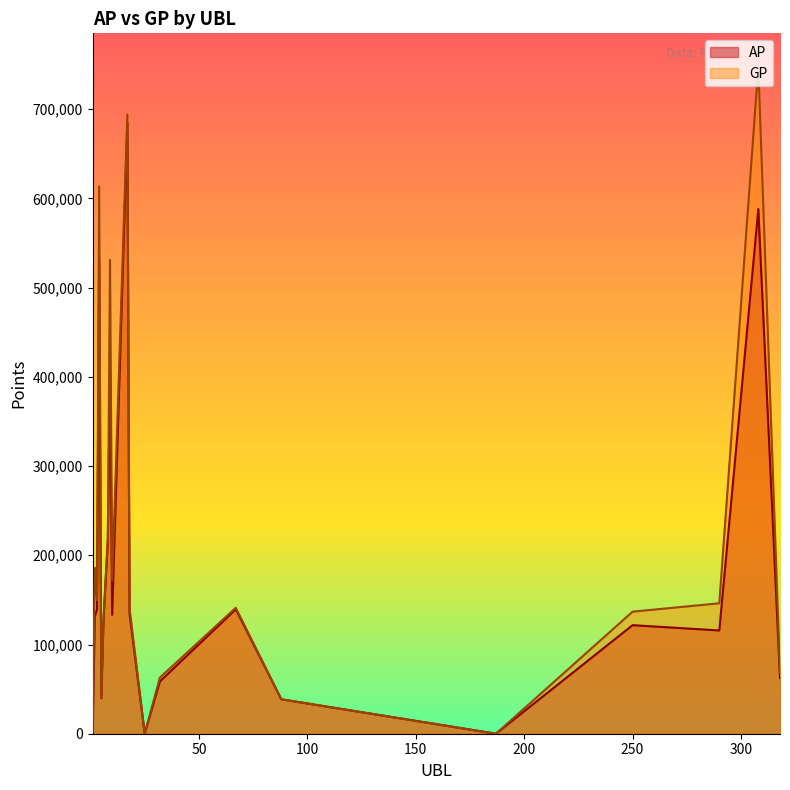

What is the difference between the highest and lowest values at 250?

15153